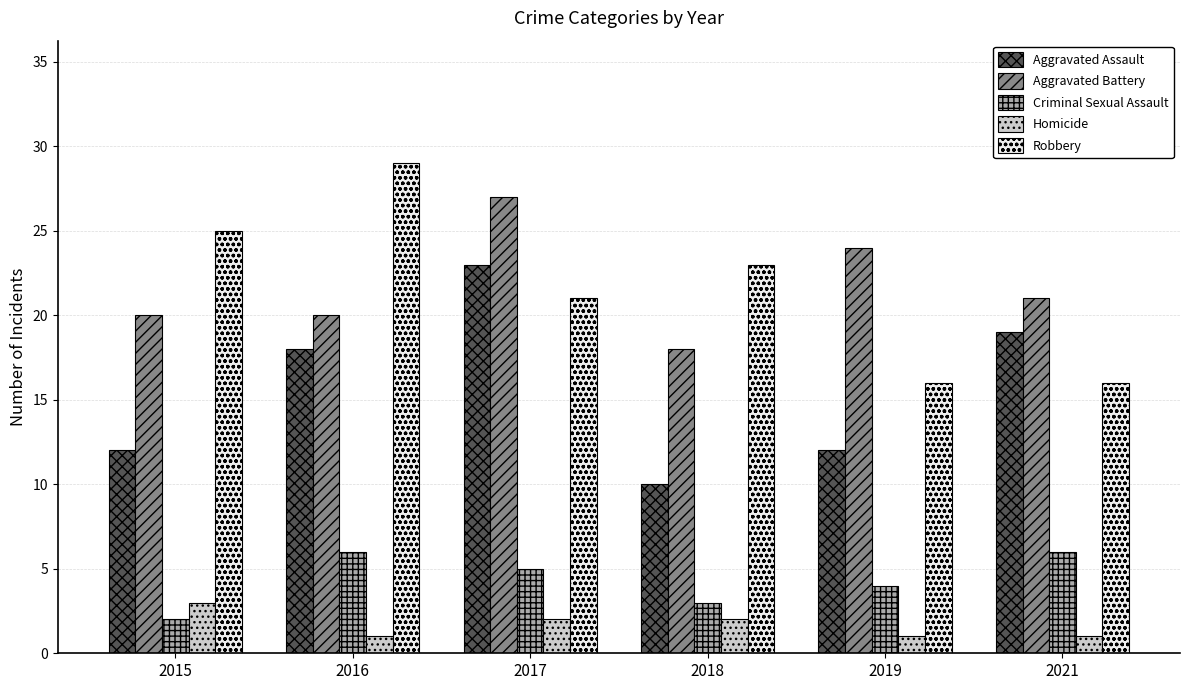

Reading left to right, list all the values displayed in this chart.

Aggravated Assault: 12	18	23	10	12	19
Aggravated Battery: 20	20	27	18	24	21
Criminal Sexual Assault: 2	6	5	3	4	6
Homicide: 3	1	2	2	1	1
Robbery: 25	29	21	23	16	16